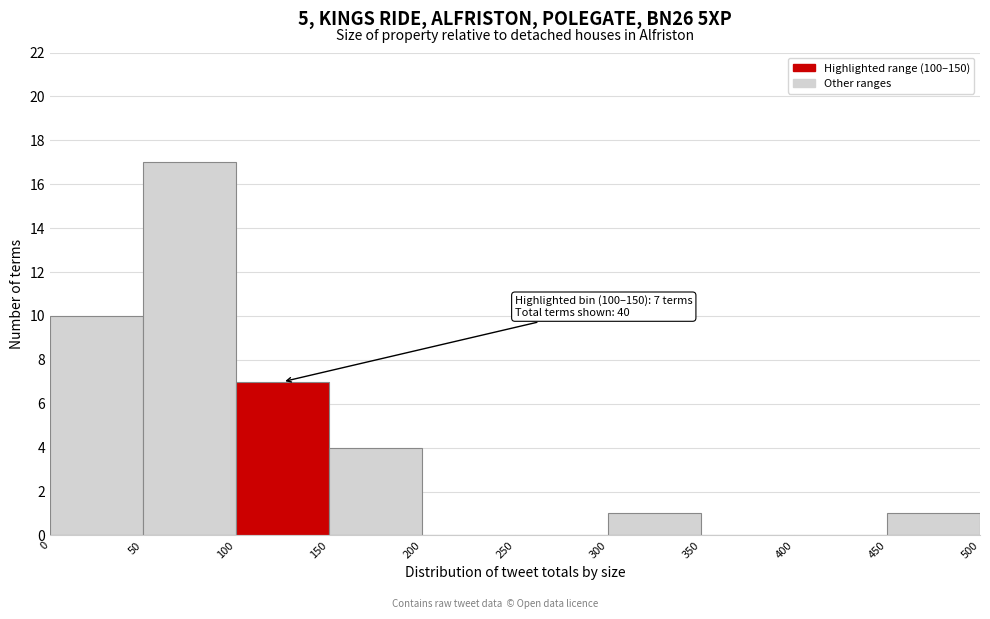

Which range on the x-axis has the tallest bar?

50 to 100